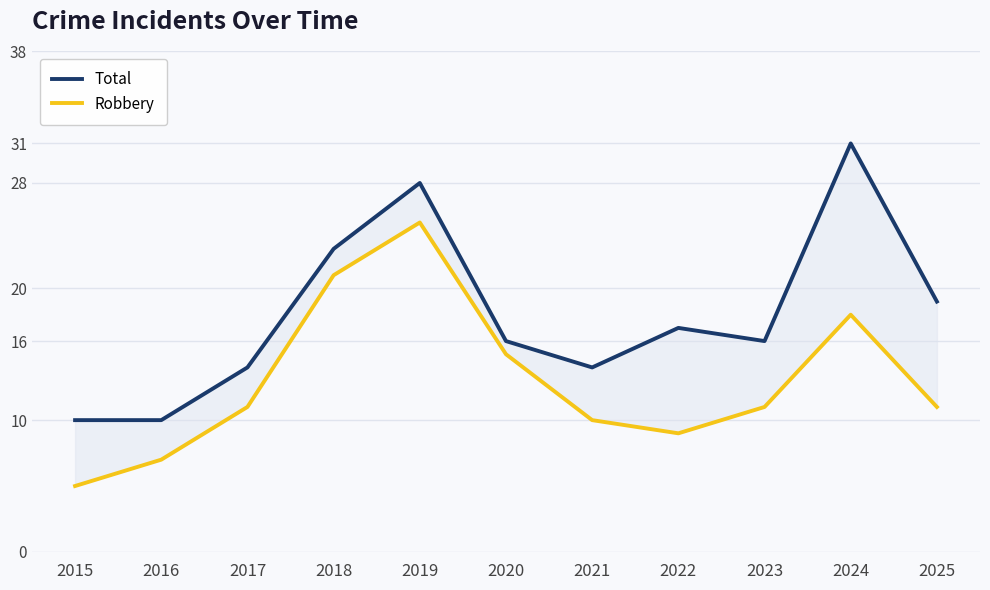

What is the difference between the highest and lowest values at 2015?

5